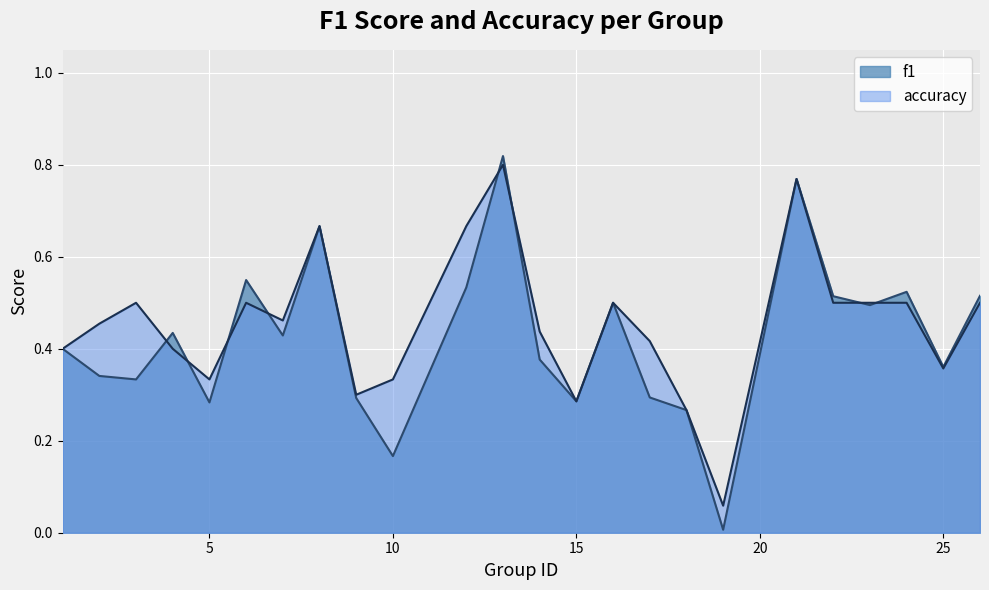

Which category has the highest value in the accuracy series?

13